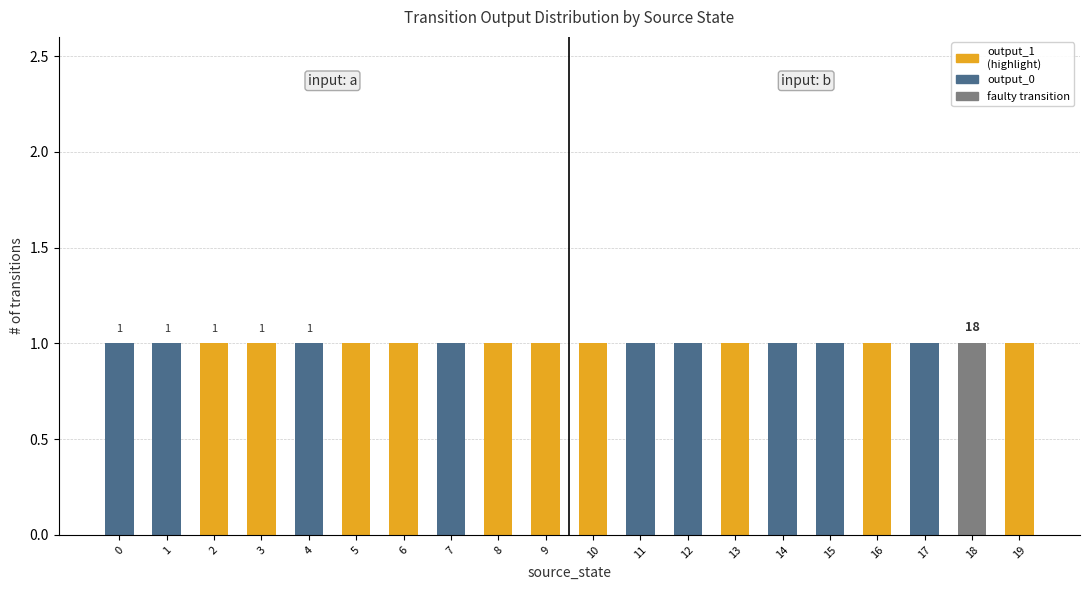

How many categories are shown in the chart?

20